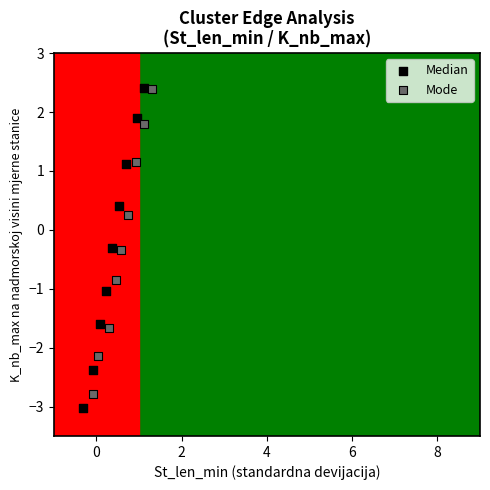

Which series has the widest spread of Y values?

Median